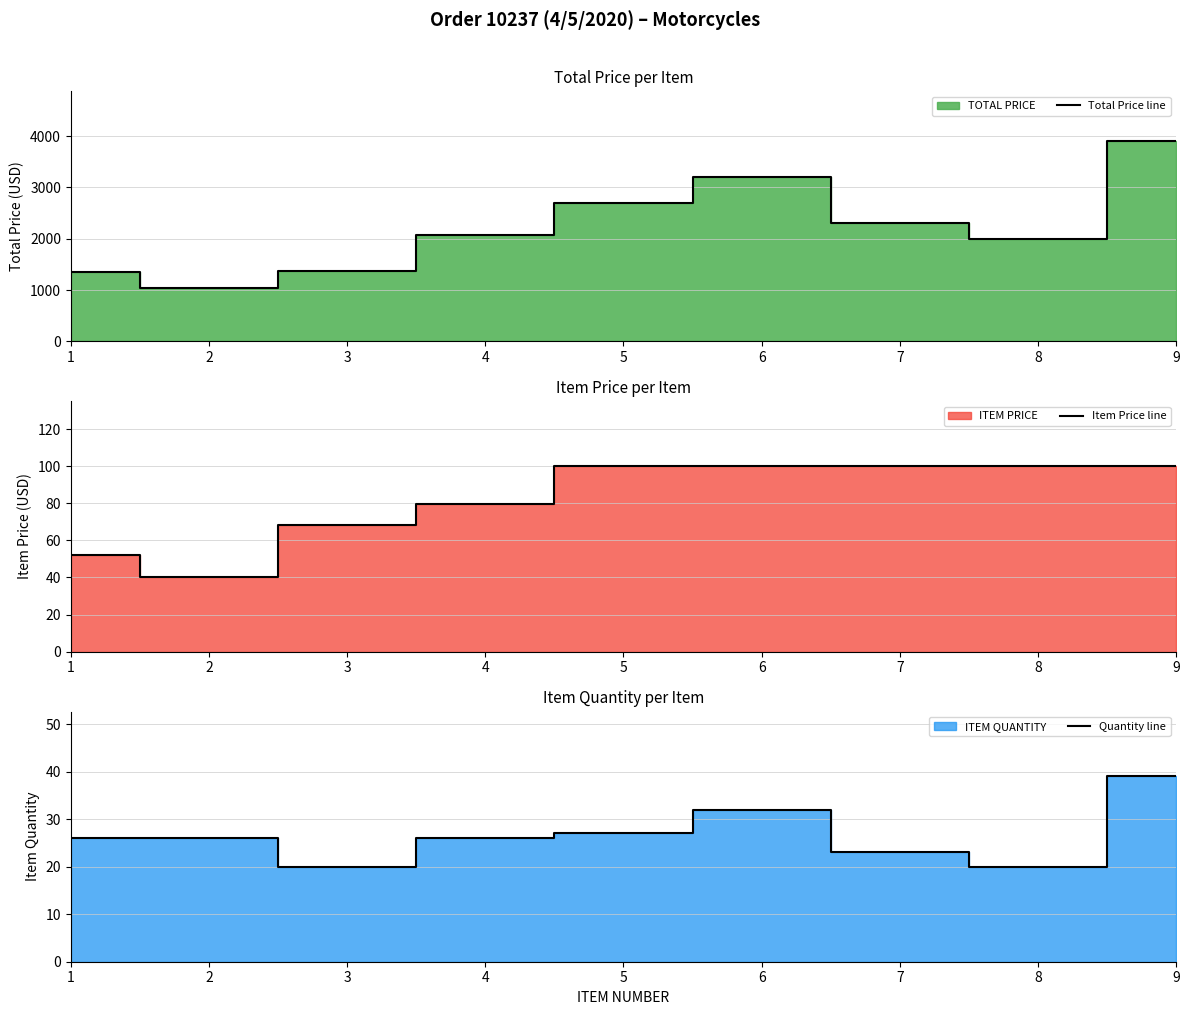

Reading right to left, list all the values displayed in this chart.

Total Price line: 9=3900.0	8=2000.0	7=2300.0	6=3200.0	5=2700.0	4=2070.9	3=1366.8	2=1046.0	1=1357.7
Item Price line: 9=100.0	8=100.0	7=100.0	6=100.0	5=100.0	4=79.7	3=68.3	2=40.2	1=52.2
Quantity line: 9=39.0	8=20.0	7=23.0	6=32.0	5=27.0	4=26.0	3=20.0	2=26.0	1=26.0